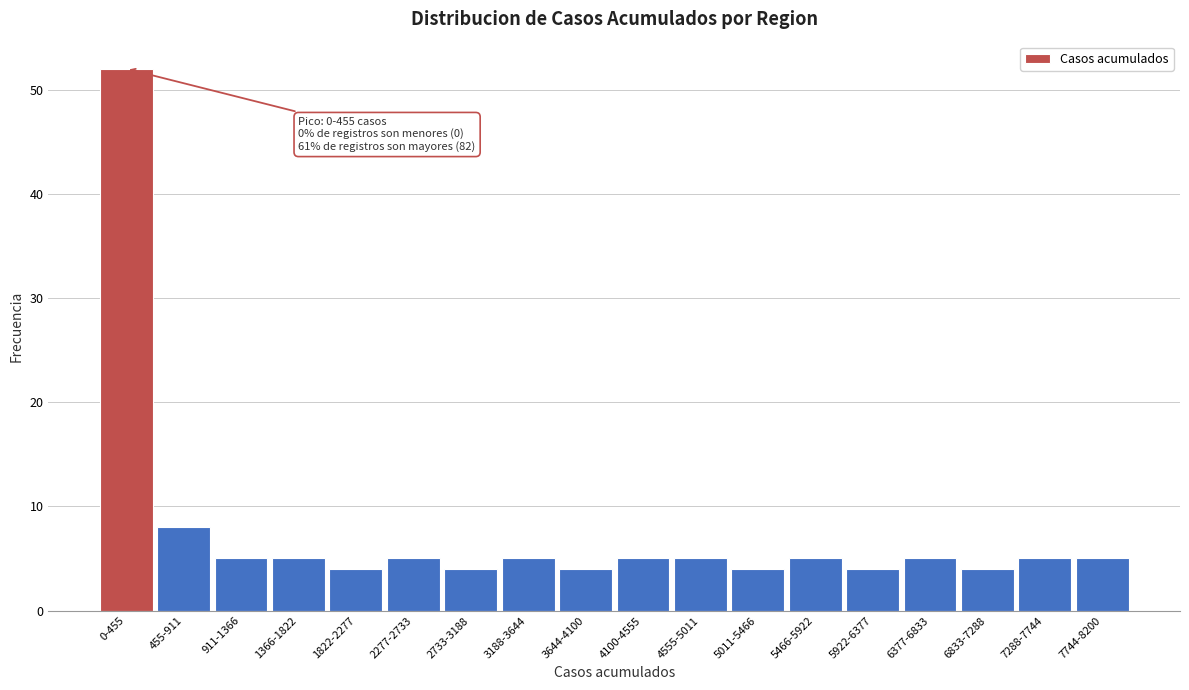

Reading left to right, what are all the values shown in this chart?

52	8	5	5	4	5	4	5	4	5	5	4	5	4	5	4	5	5